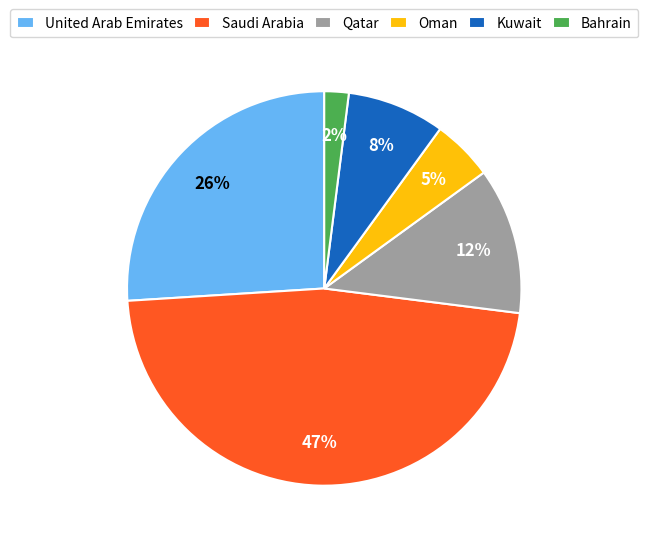

Rank the categories by value from lowest to highest.

Bahrain, Oman, Kuwait, Qatar, United Arab Emirates, Saudi Arabia